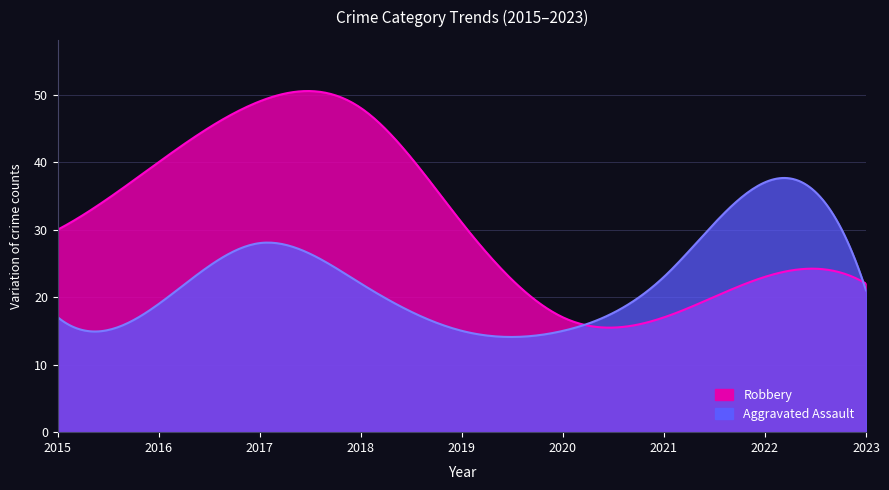

Where does the Robbery series first go above 30?

2016